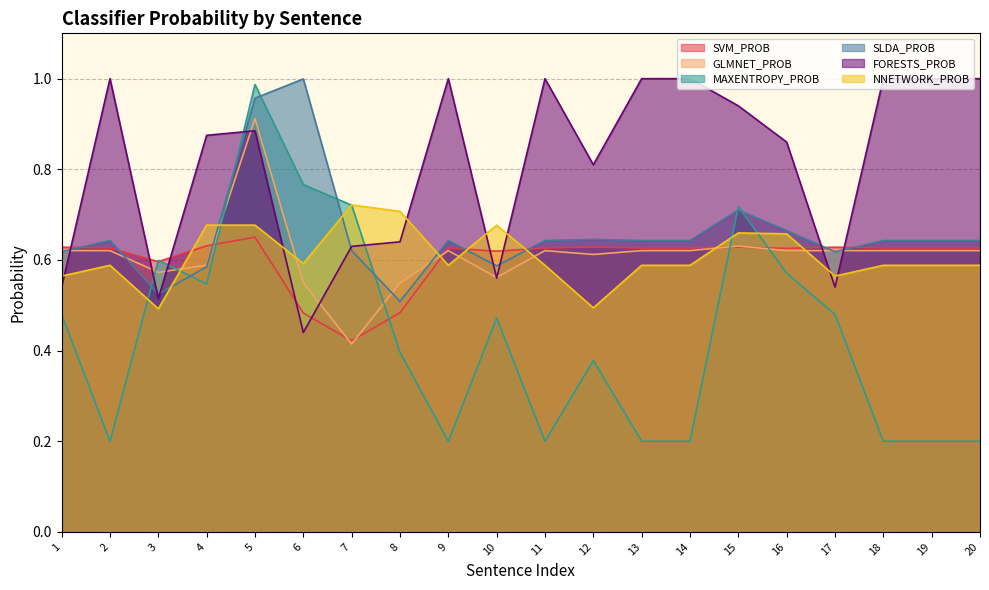

At which label is SVM_PROB closest to 0?

7